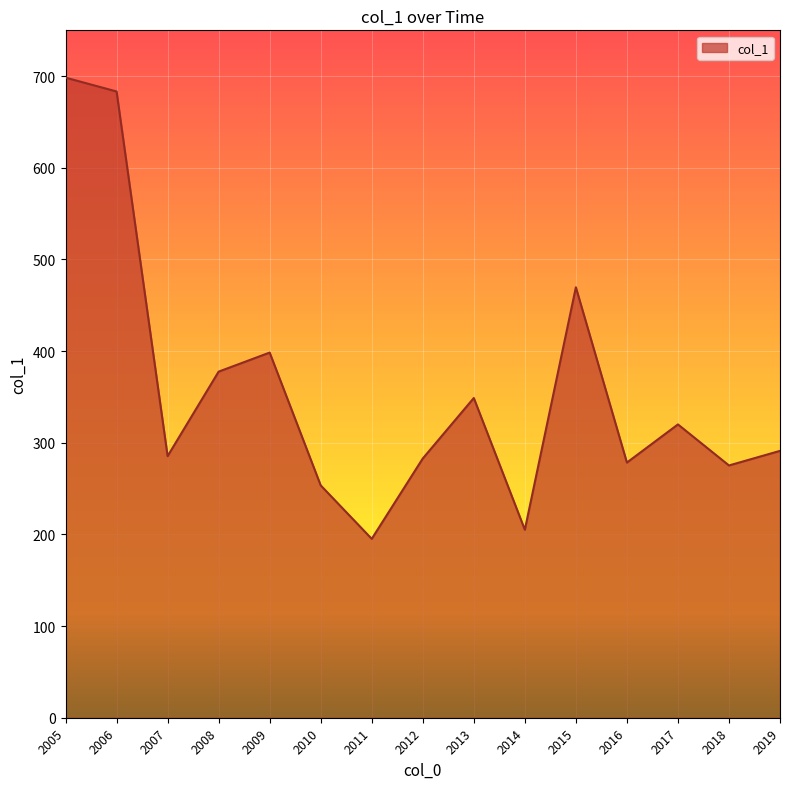

What is the maximum value shown in the chart?

698.4